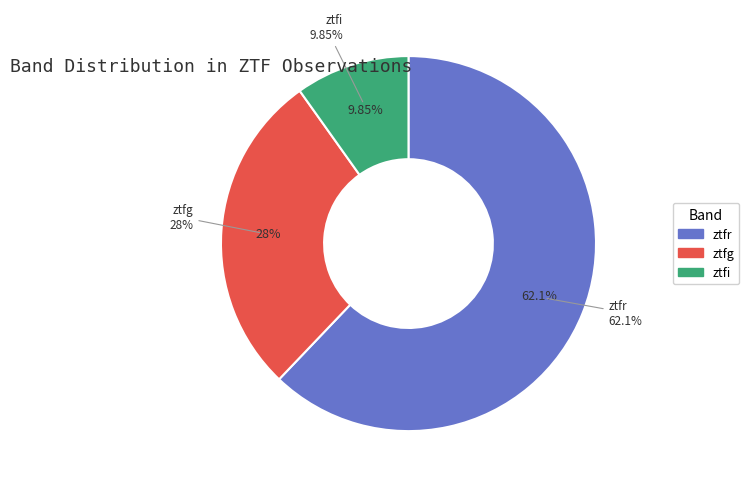

Do ztfg and ztfi together represent more than half of the pie?

No